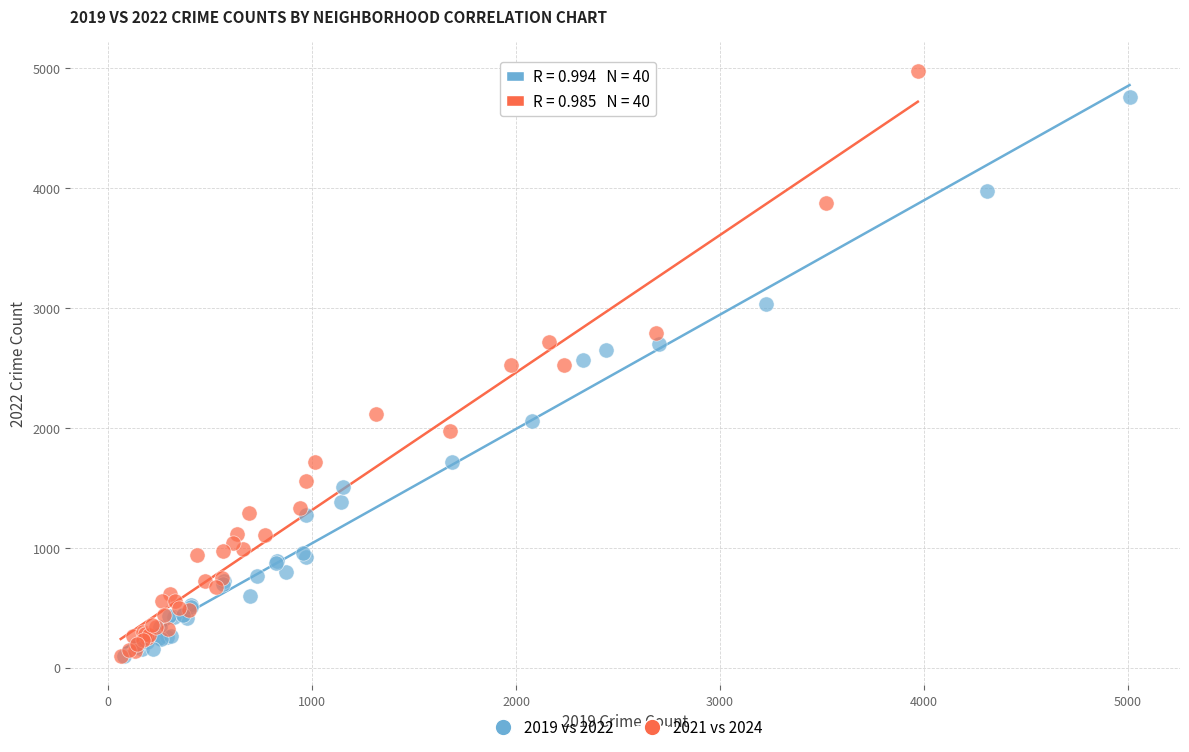

Which series has the widest spread of Y values?

2021 vs 2024